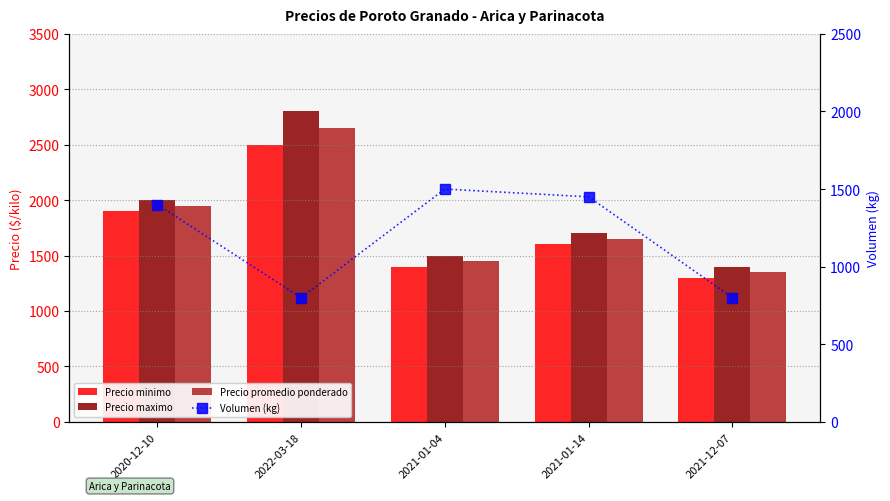

What position from the left is 2021-01-04?

3